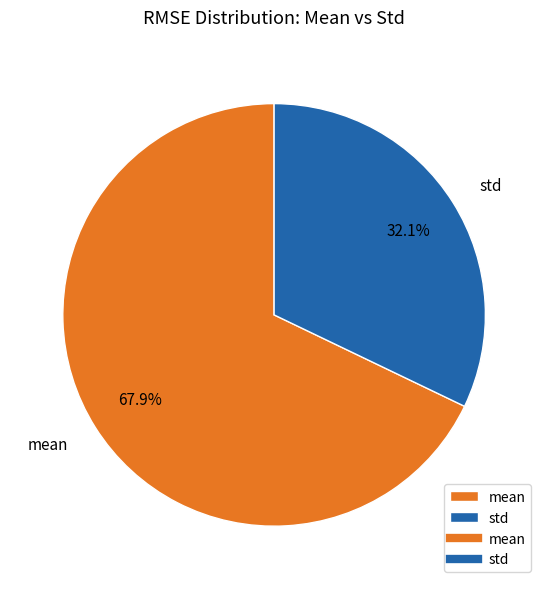

To the nearest percent, what percentage of the pie is std?

32%